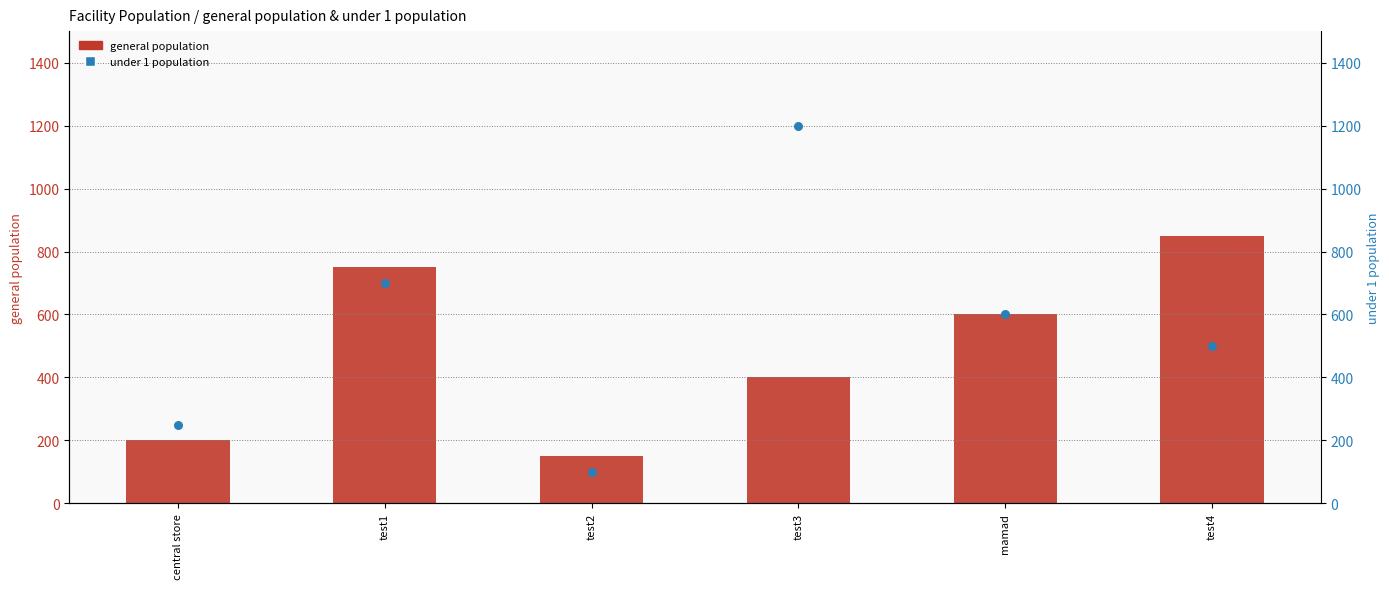

Which series has the widest spread of Y values?

under 1 population